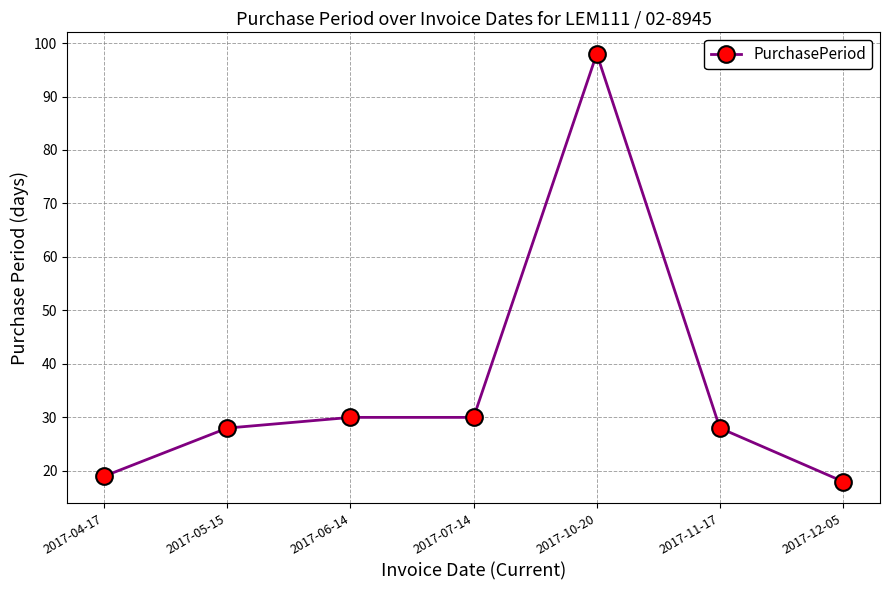

Between 2017-07-14 and 2017-05-15, which is larger?

2017-07-14